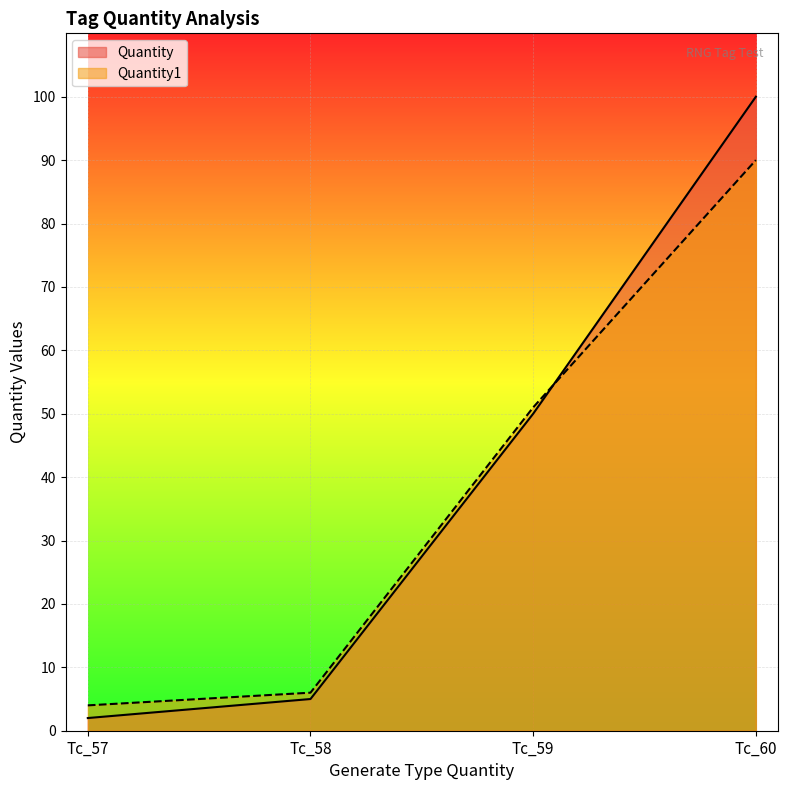

What is the value of the Quantity point at the 2nd from the left?

5